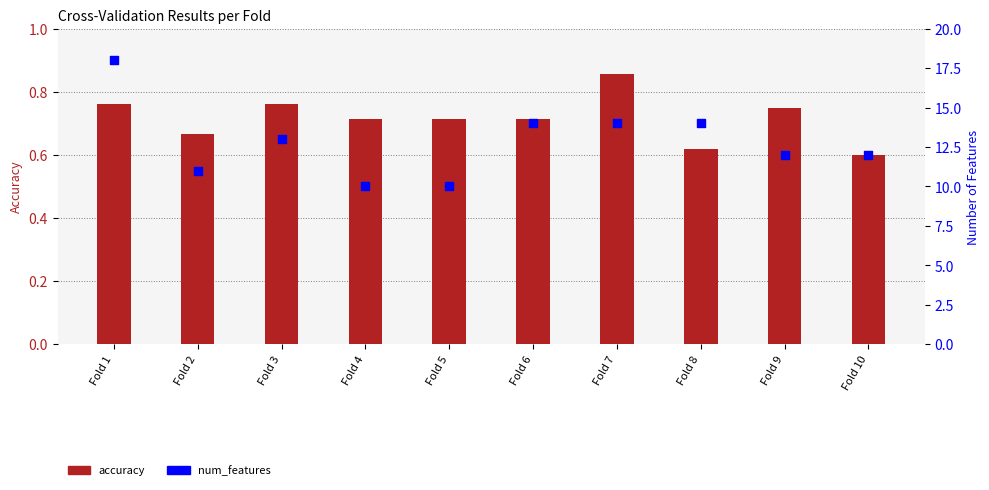

Which series reaches the minimum Y coordinate?

accuracy